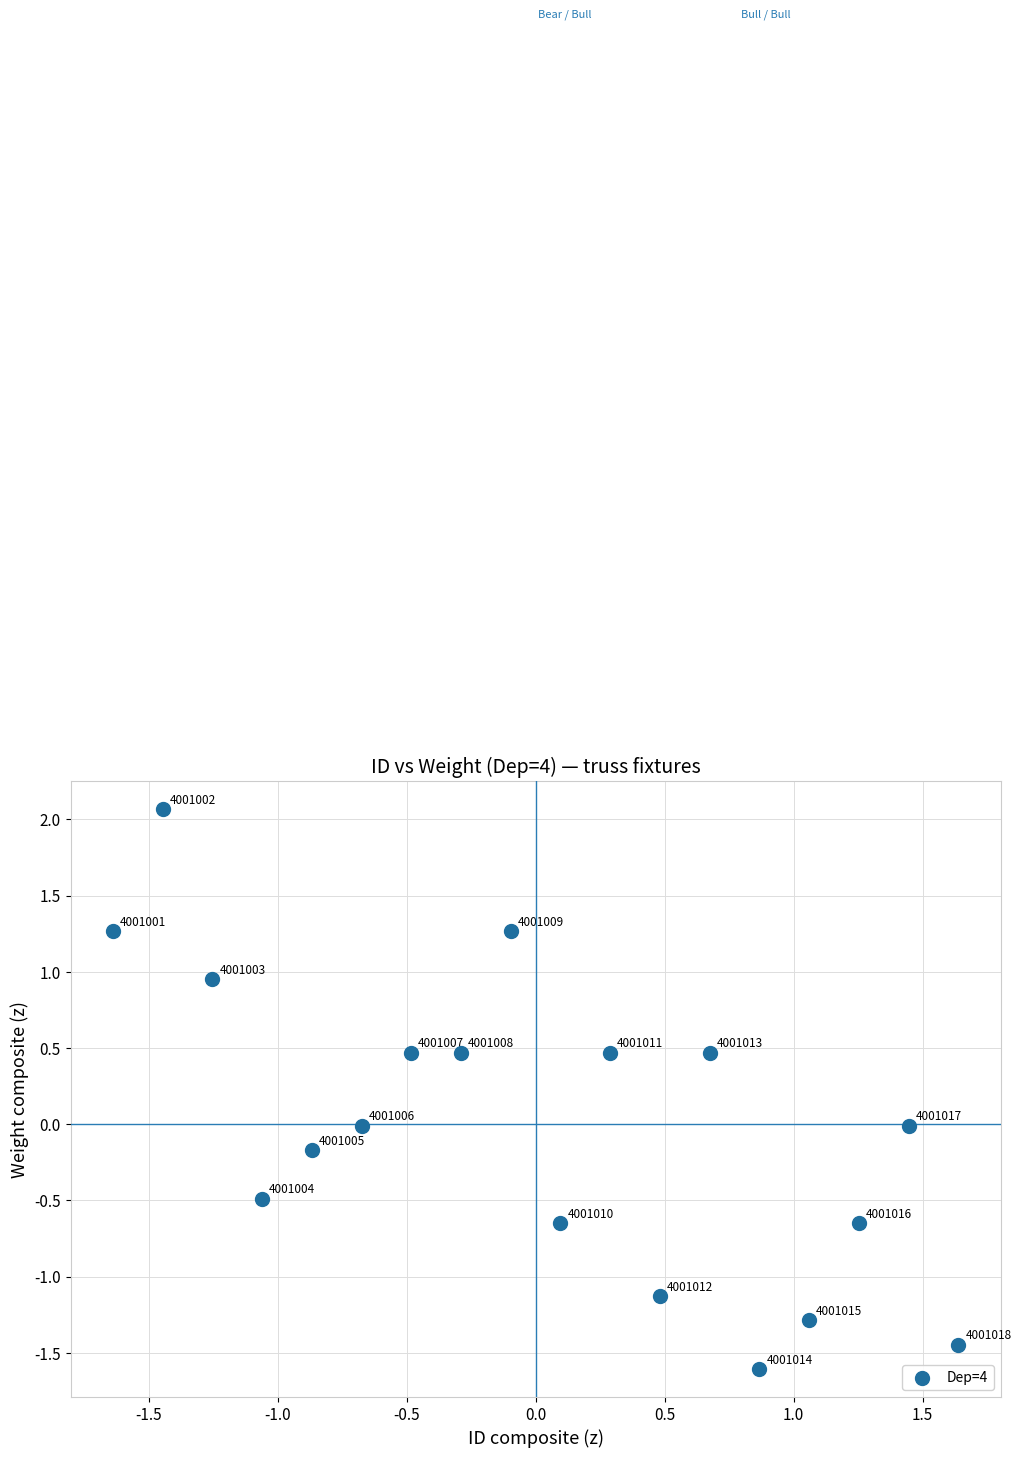

What is the range of Y values (max minus min)?

3.7